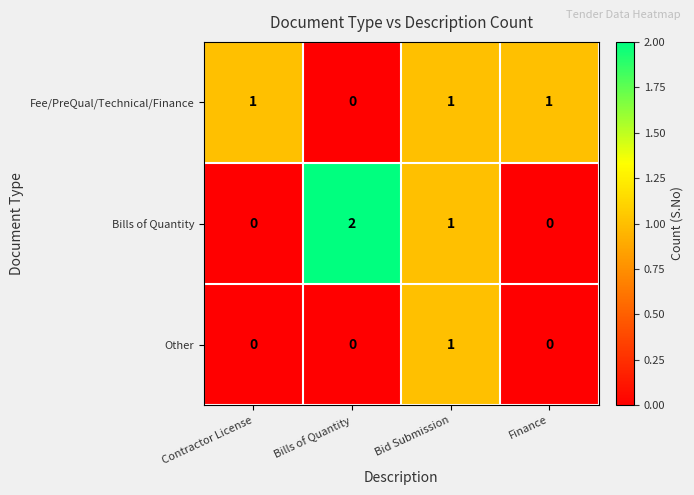

Reading right to left, extract all data points from this chart.

Fee/PreQual/Technical/Finance: 1	1	0	1
Bills of Quantity: 0	1	2	0
Other: 0	1	0	0